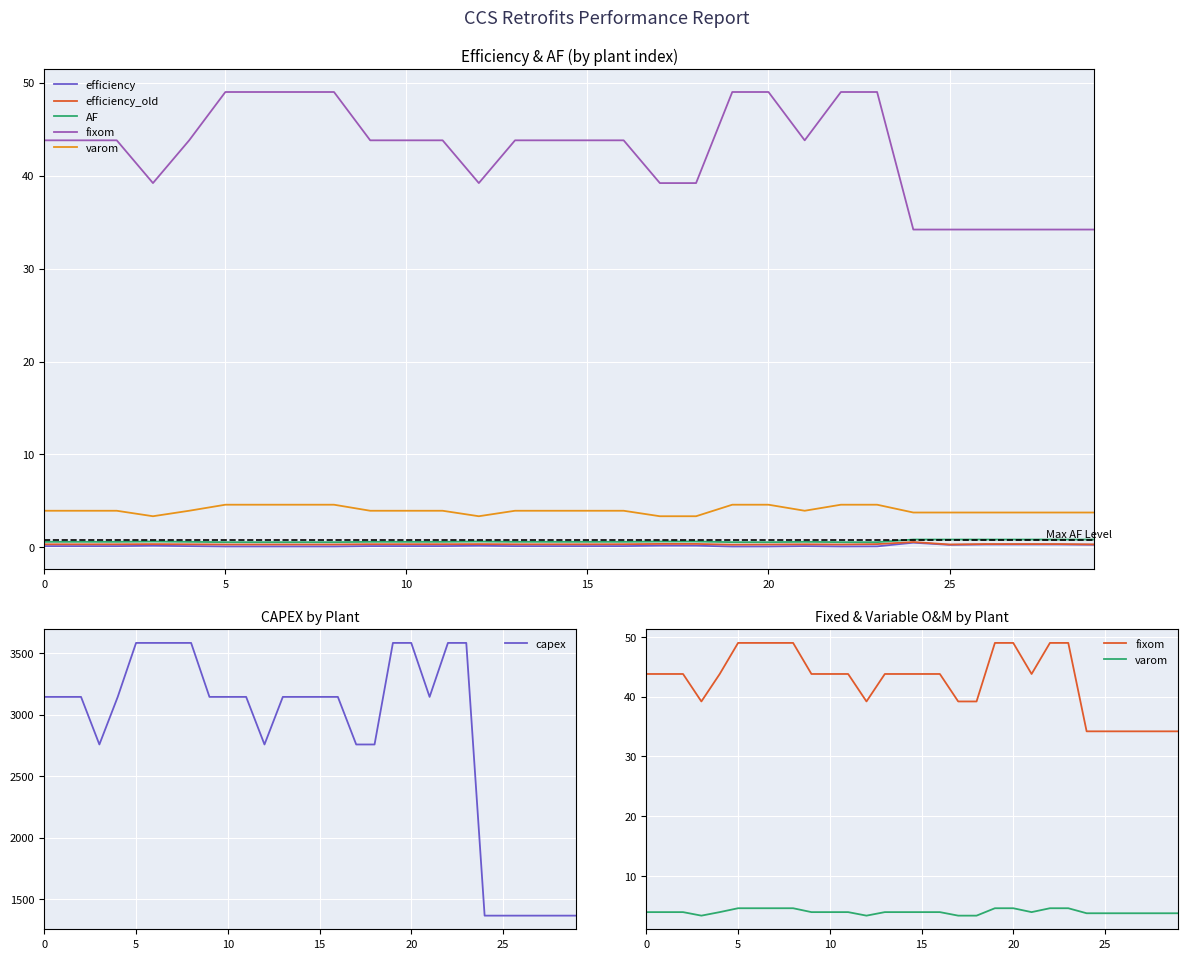

Is this an area chart (filled region under the line)?

No